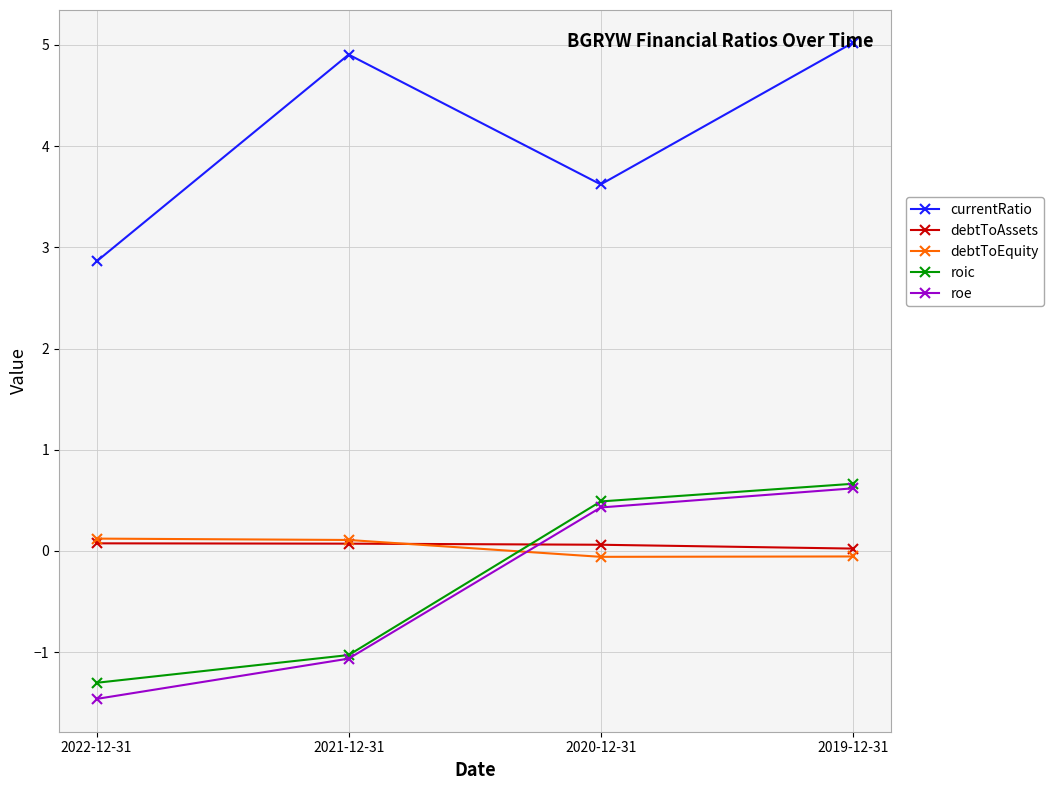

At which label does currentRatio first exceed 4?

2021-12-31